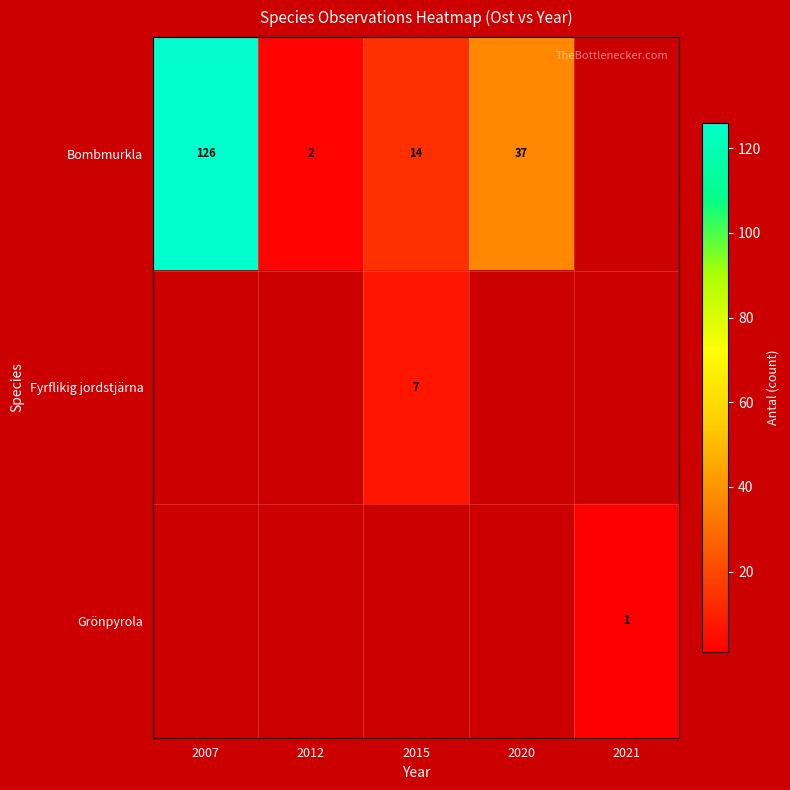

Which label corresponds to the smallest value in the chart?

2021